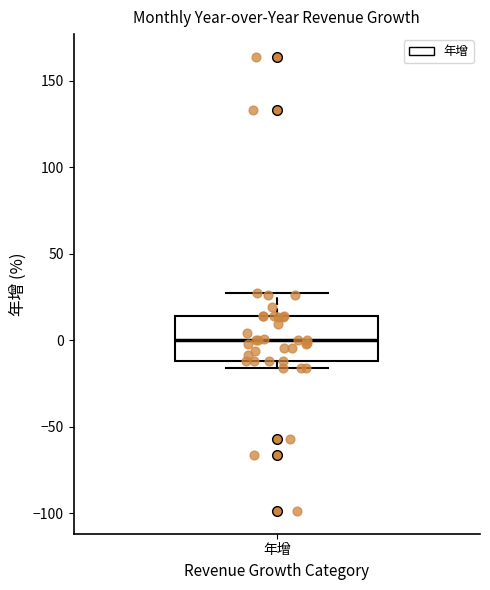

Transcribe this box plot: give where the median line is, the range the box spans, and where the two whiskers end, as read against the y-axis. The values are not printed on the chart, so give them approximately, as read against the axis.

median 0, box -10 to 15, whiskers -15 to 25